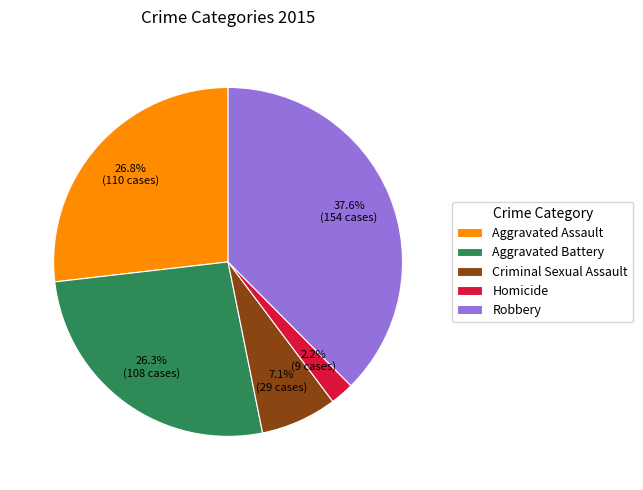

What is the largest slice in the pie chart?

Robbery